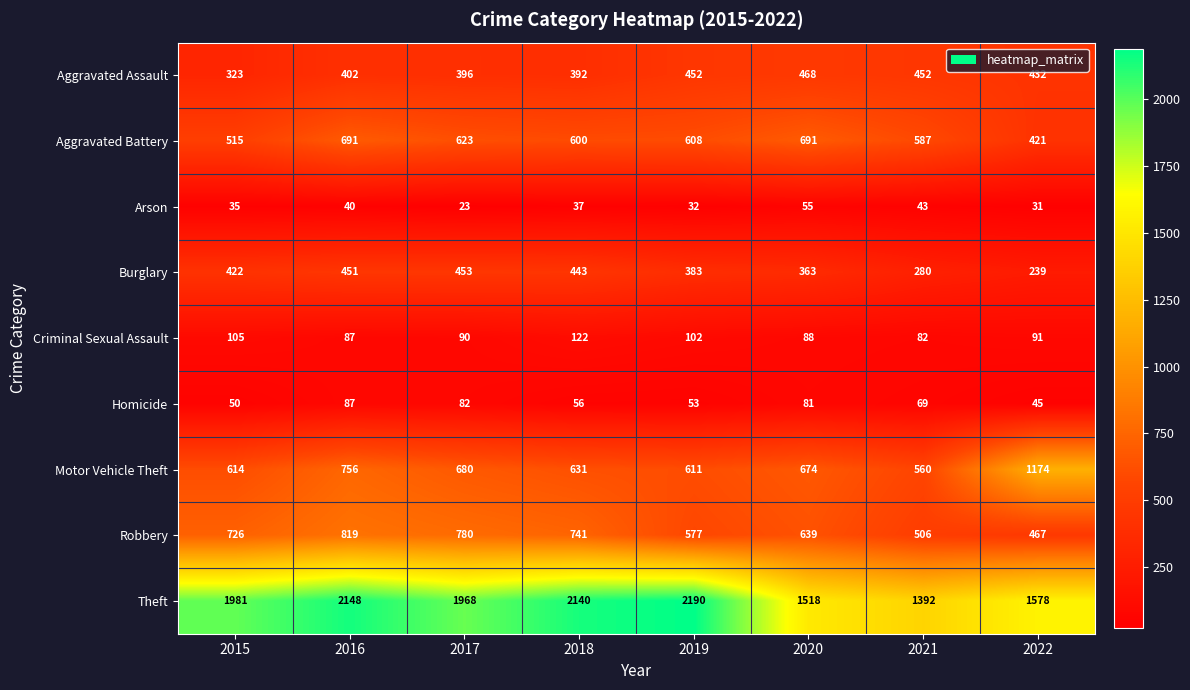

Which category has the lowest value in the Arson series?

2017